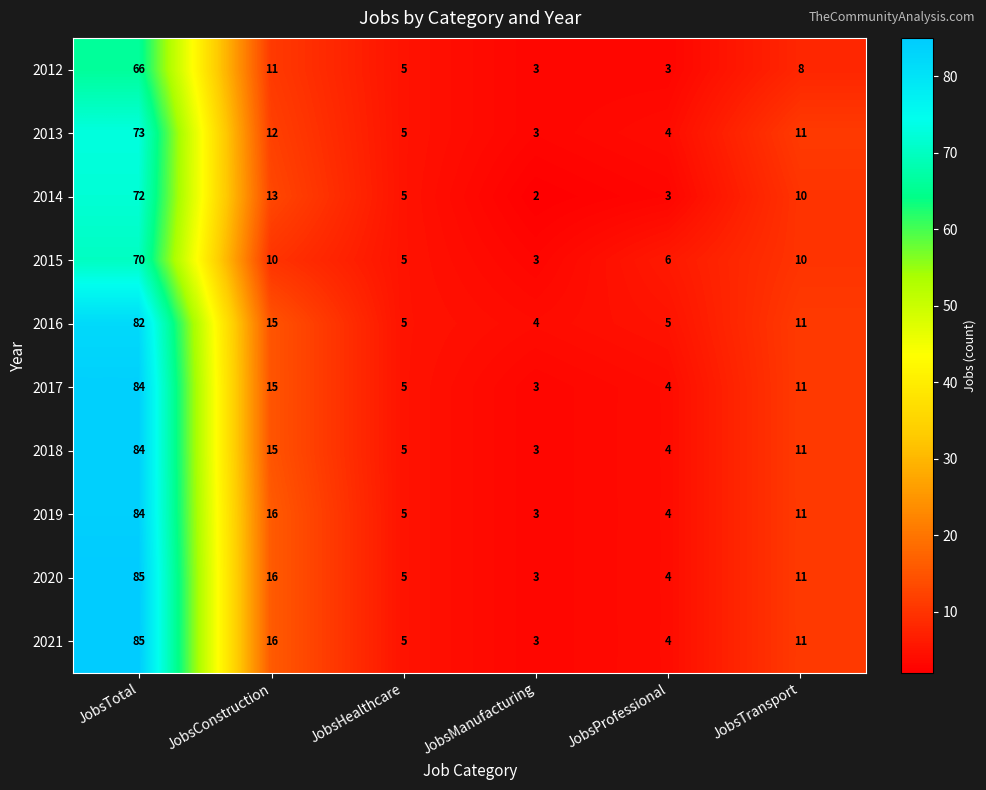

True or false: 2016 has a value of 20 at JobsTransport.

False